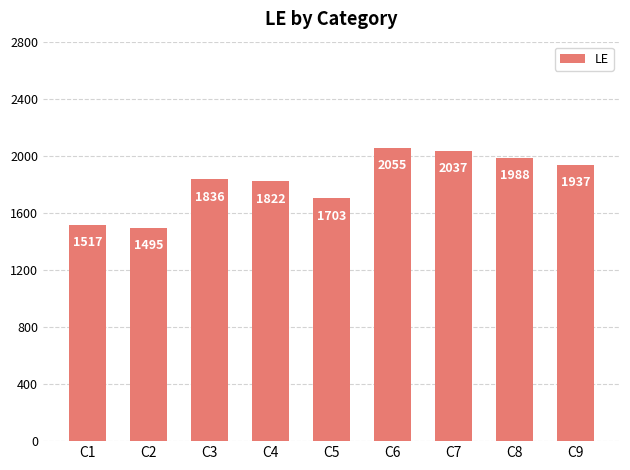

Where is the data nearest to the value 1775?

C4